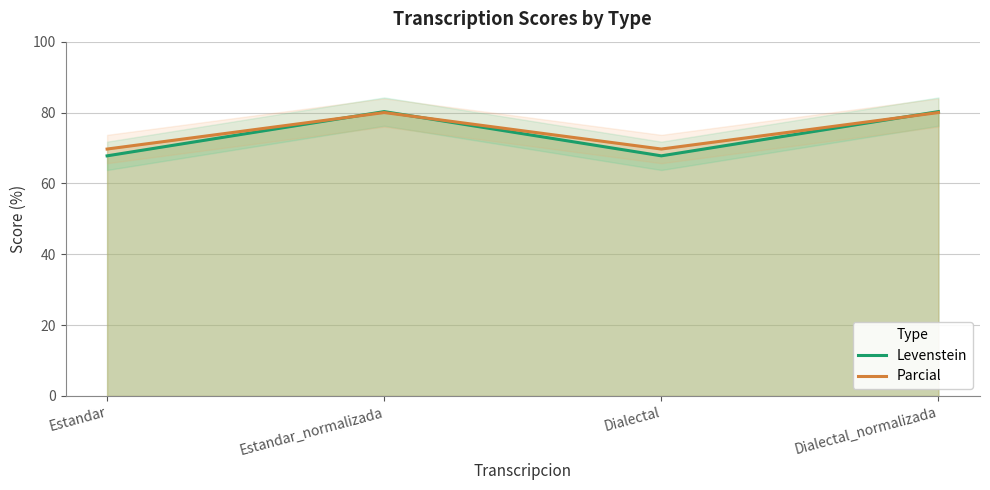

What is the sum of the Parcial values at Dialectal_normalizada and Estandar?

149.7